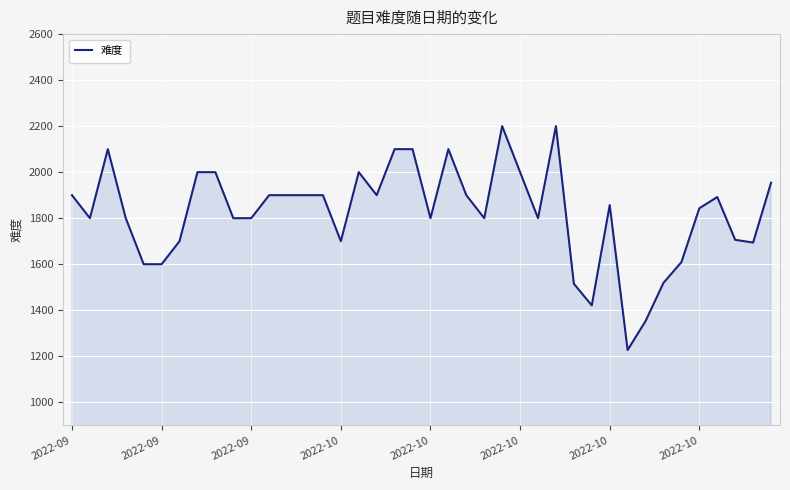

What is the smallest value displayed?

1227